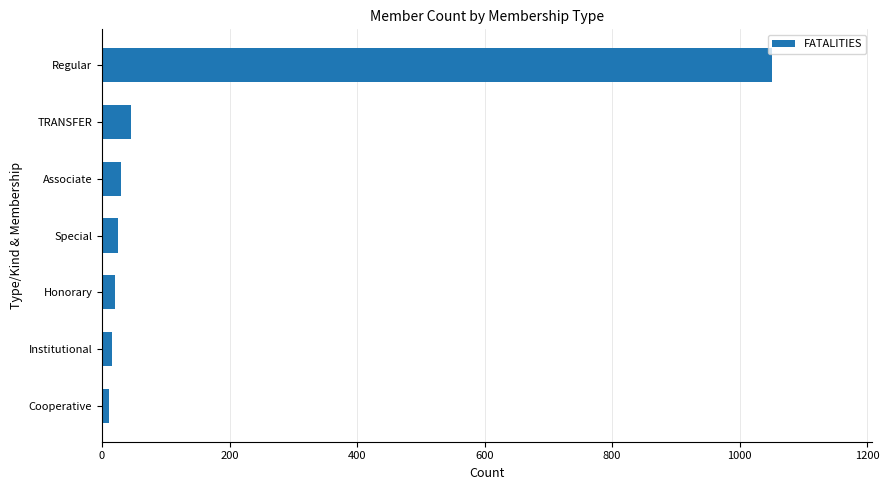

True or false: the data shows 25 at Special.

True